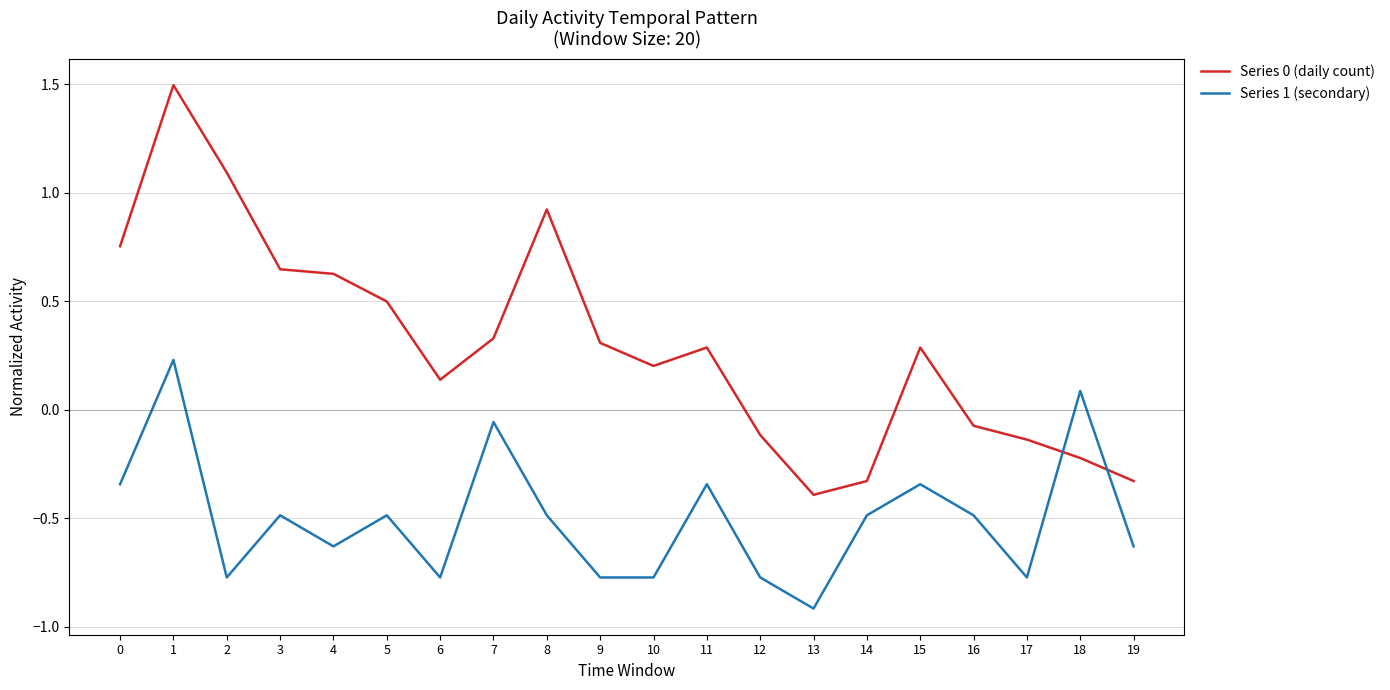

Which series has the widest spread of values?

Series 0 (daily count)